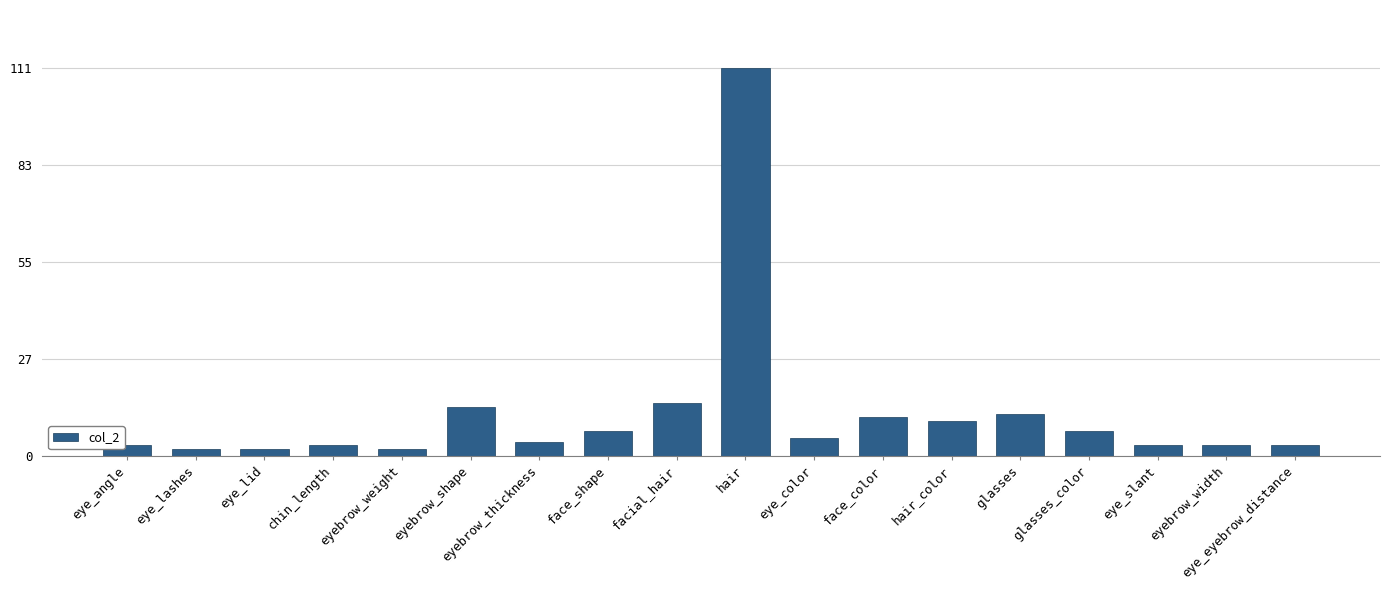

Are the bars grouped side by side (vs. stacked)?

No